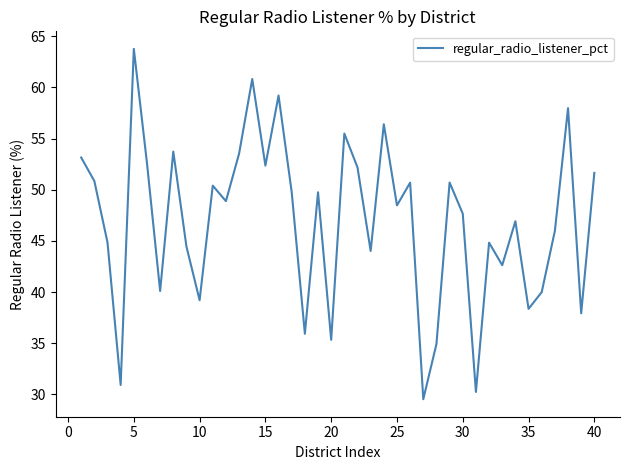

What is the maximum value shown in the chart?

63.8